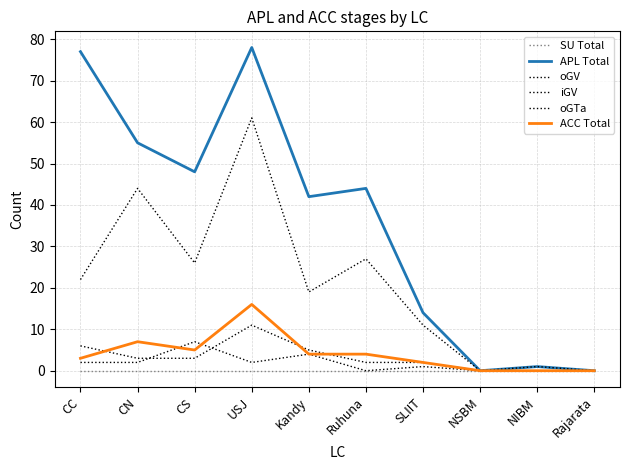

Which series has the widest spread of values?

APL Total